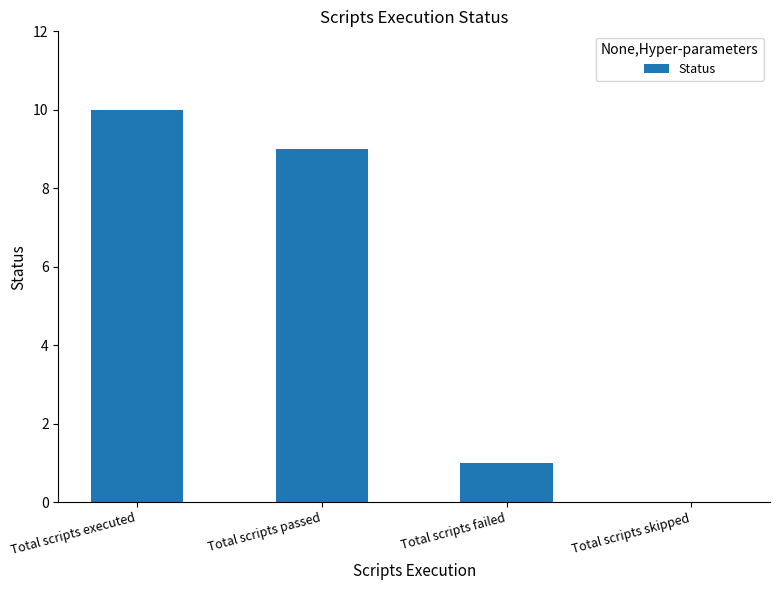

At which label does the data first exceed 9?

Total scripts executed